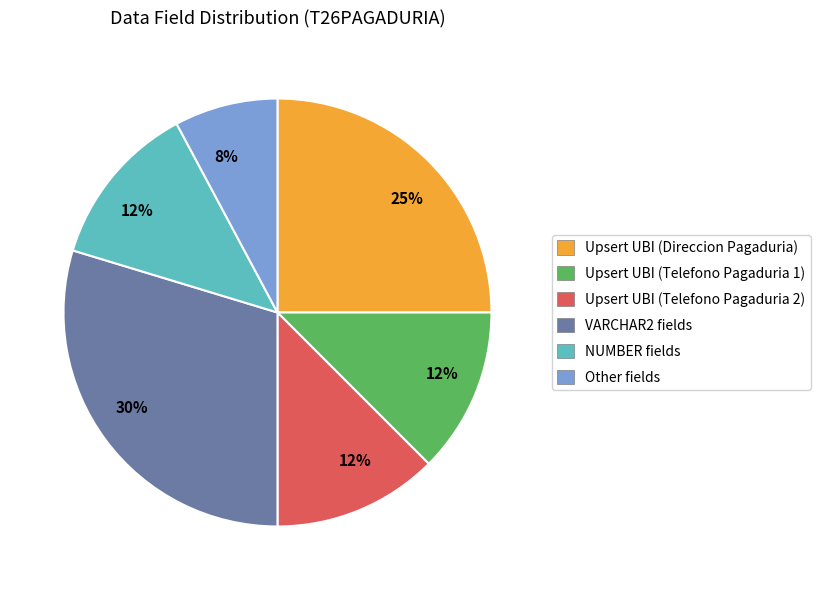

What percentage is the Upsert UBI (Direccion Pagaduria) slice, to the nearest percent?

25%